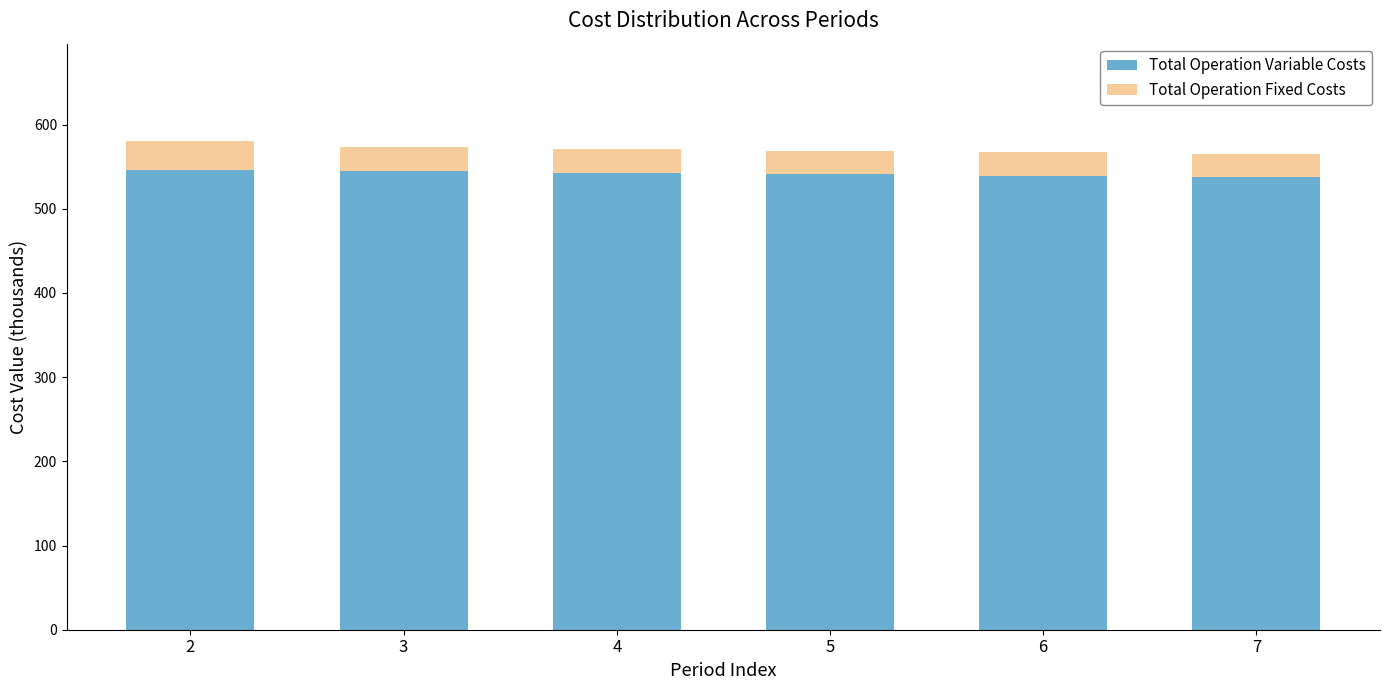

What is the average value of the Total Operation Variable Costs series?

541.9